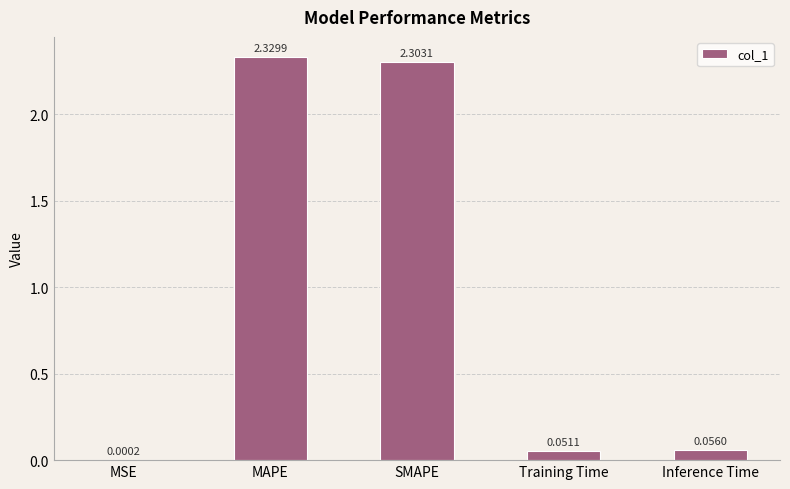

How many distinct data groups are displayed?

1